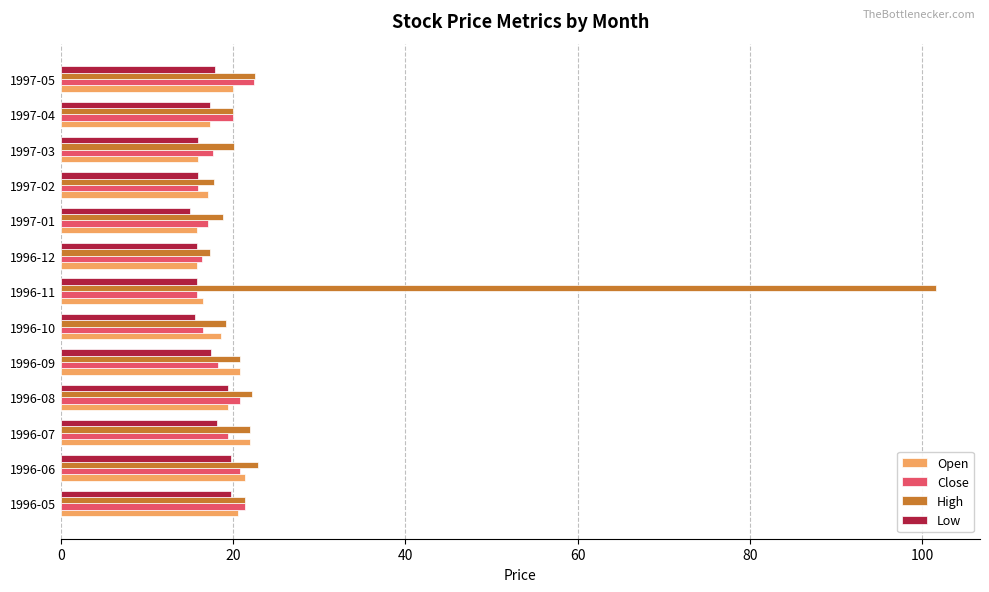

The value of High at 1996-10 is 29.7. True or false?

False